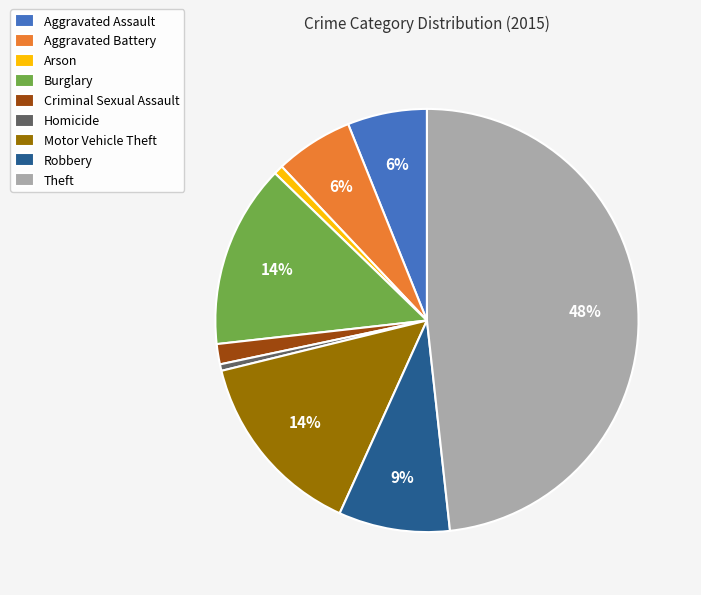

The Aggravated Battery slice represents 1% of the pie. True or false?

False